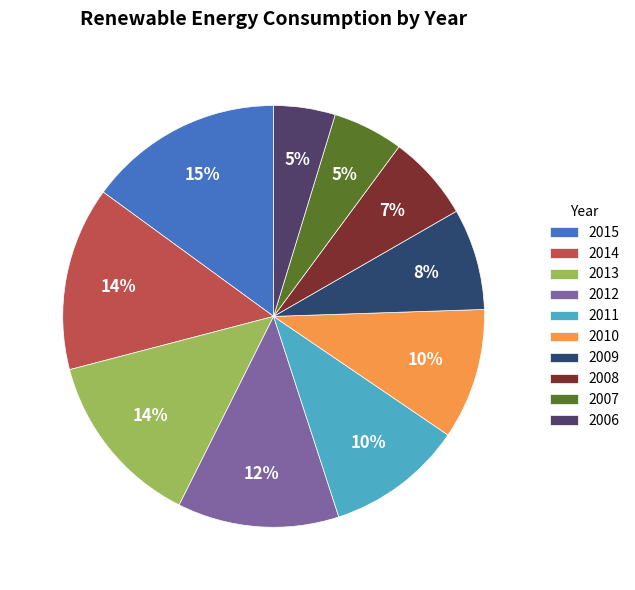

Which category has the biggest portion of the pie?

2015